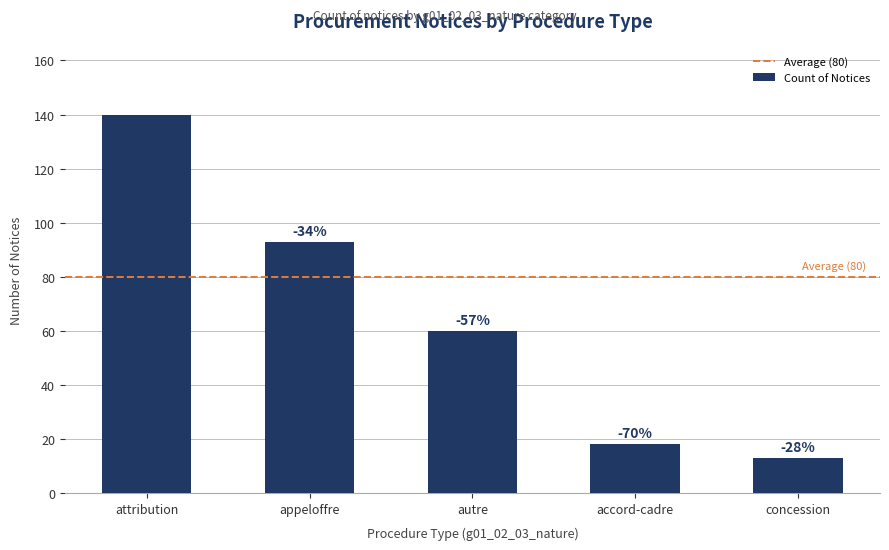

What is the value of the 3rd bar from the left?

60